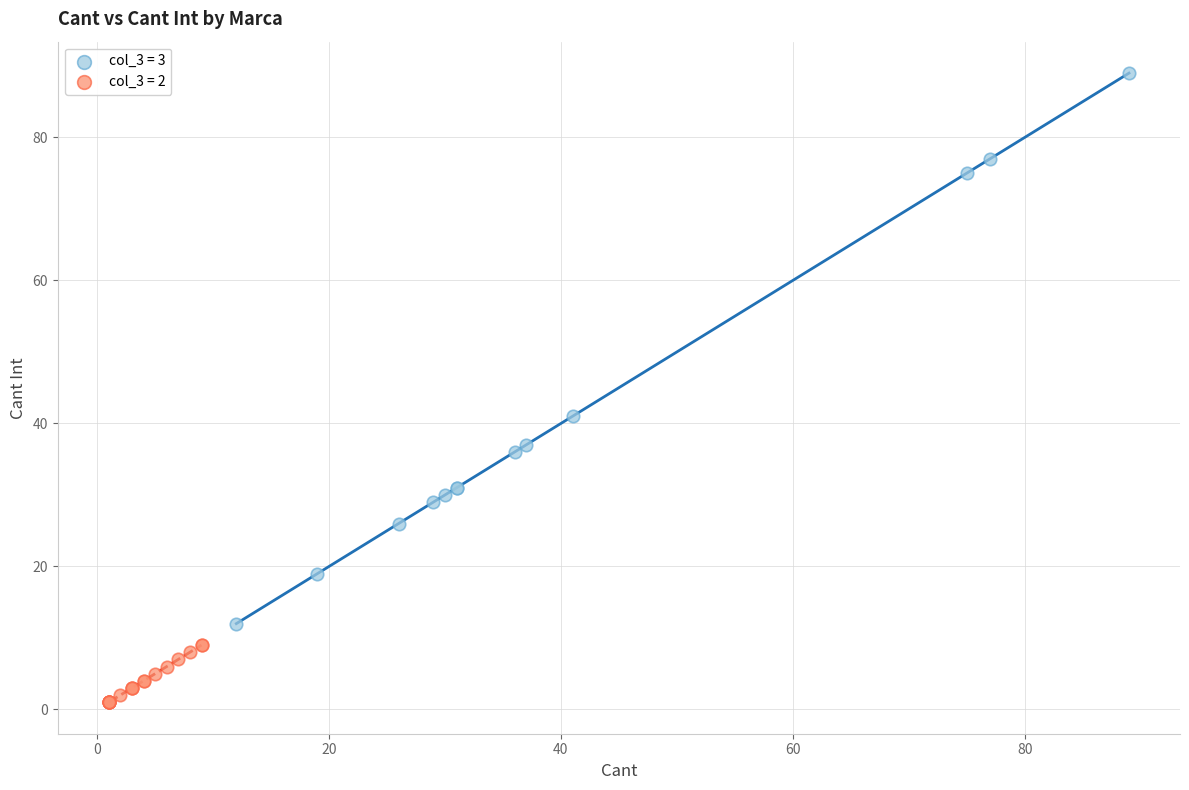

Which series has the widest spread of Y values?

col_3 = 3